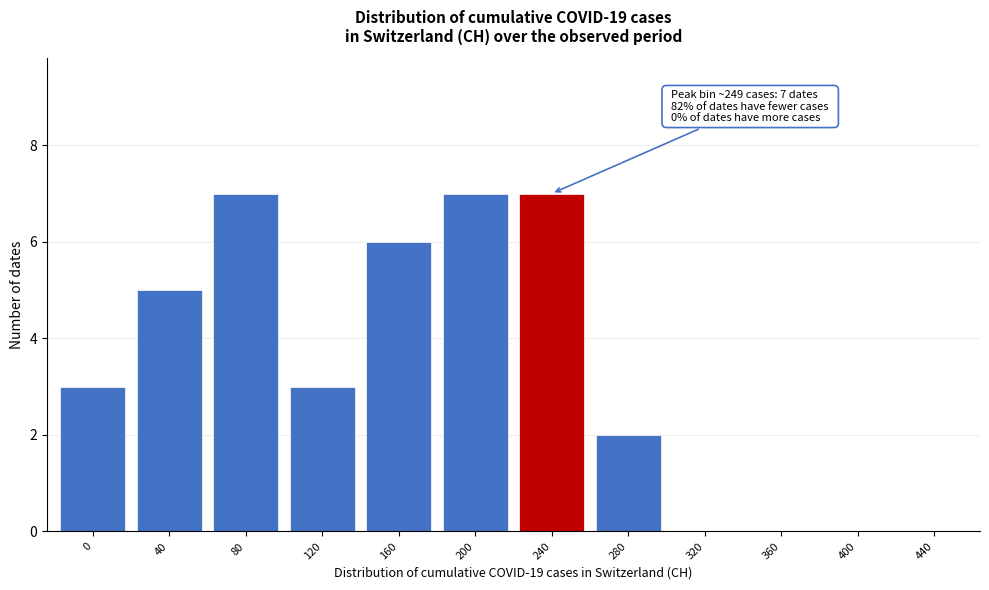

Reading left to right, transcribe all the data shown in this chart.

0=3	40=5	80=7	120=3	160=6	200=7	240=7	280=2	320=0	360=0	400=0	440=0